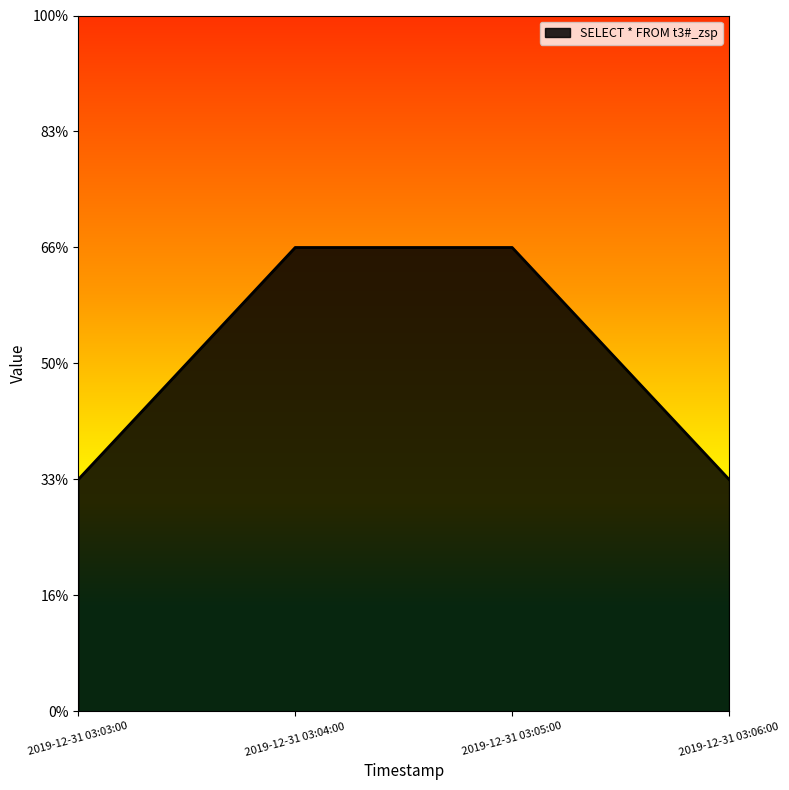

List the labels in order of value, smallest first.

2019-12-31 03:03:00, 2019-12-31 03:06:00, 2019-12-31 03:04:00, 2019-12-31 03:05:00